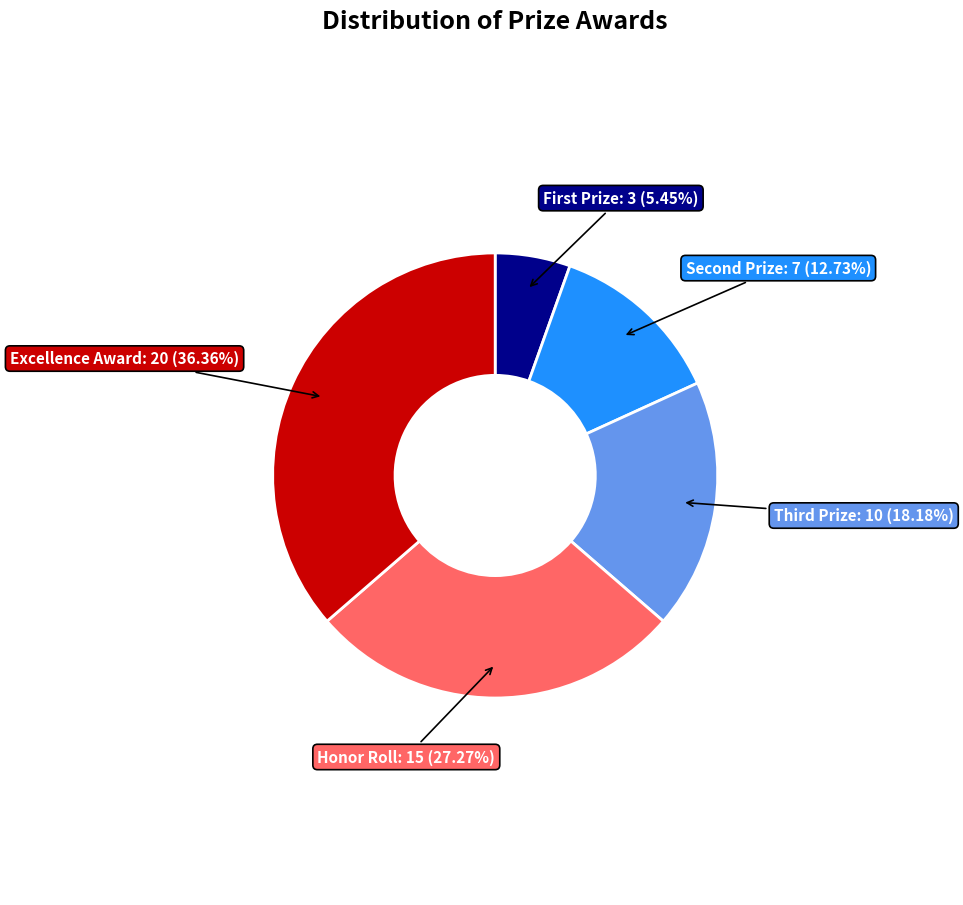

Which slice is the smallest?

First Prize